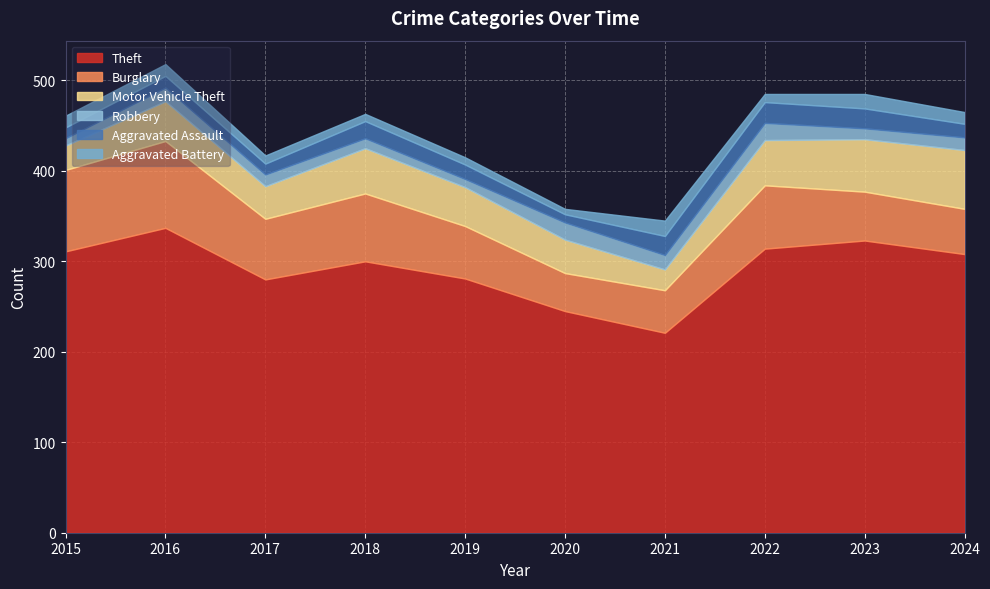

Which has a higher value, 2016 or 2024?

2016